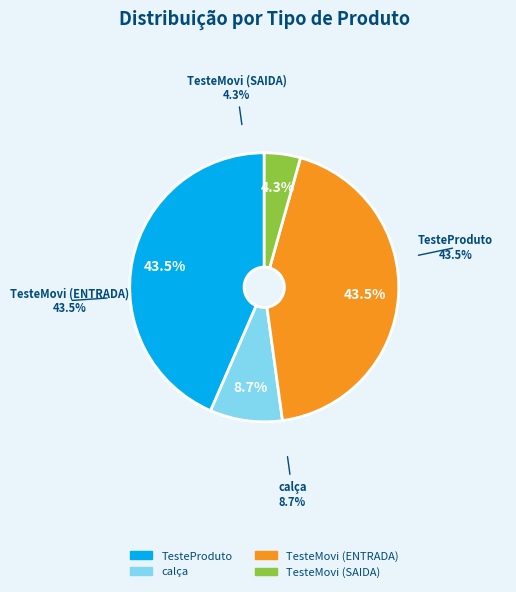

What is the change in value from TesteProduto to TesteMovi (SAIDA)?

-9